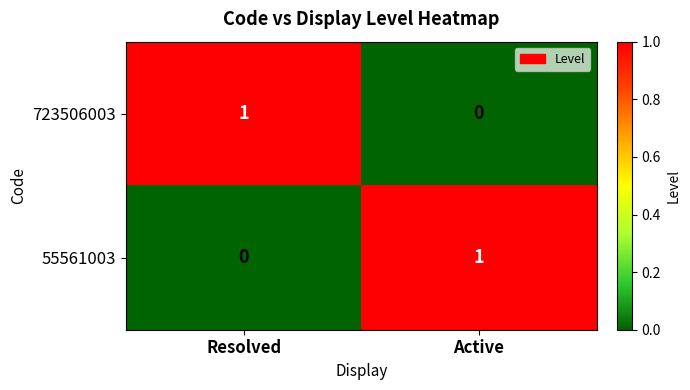

The 723506003 series shows -1 at Active. True or false?

False